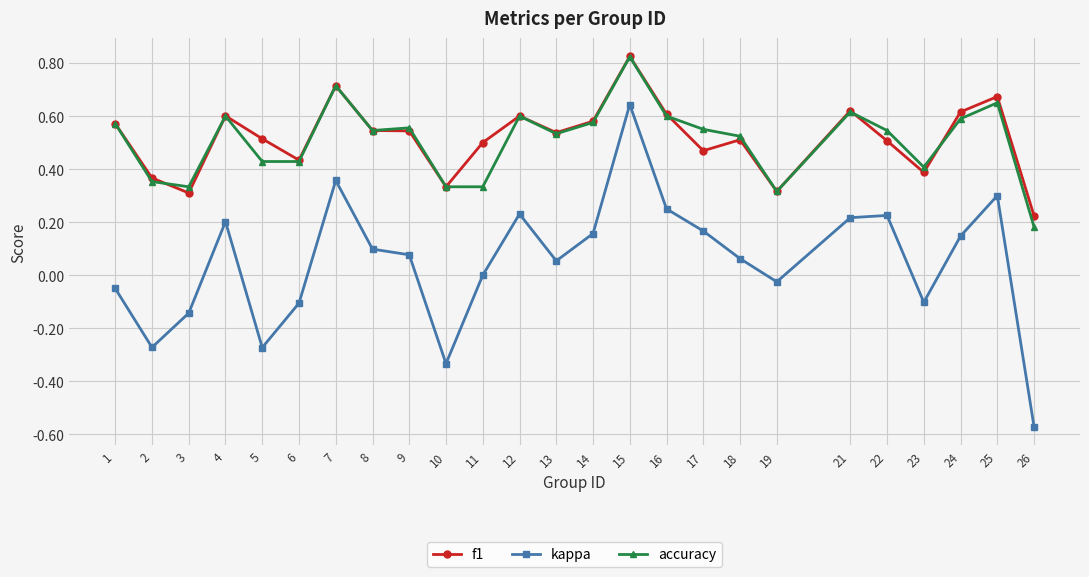

Where is the first local maximum for f1?

4